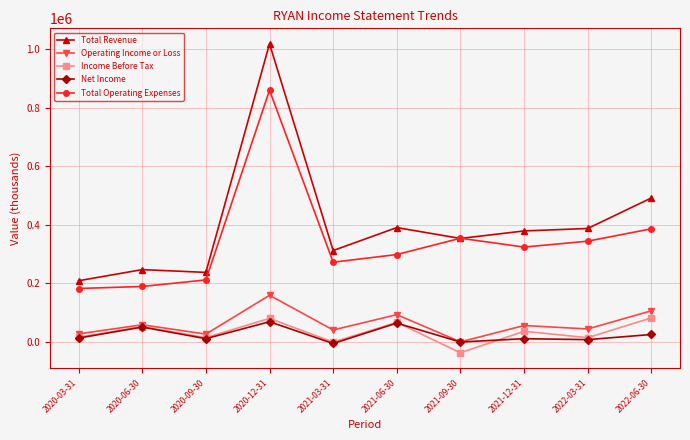

True or false: Total Revenue and Operating Income or Loss intersect in this chart.

False